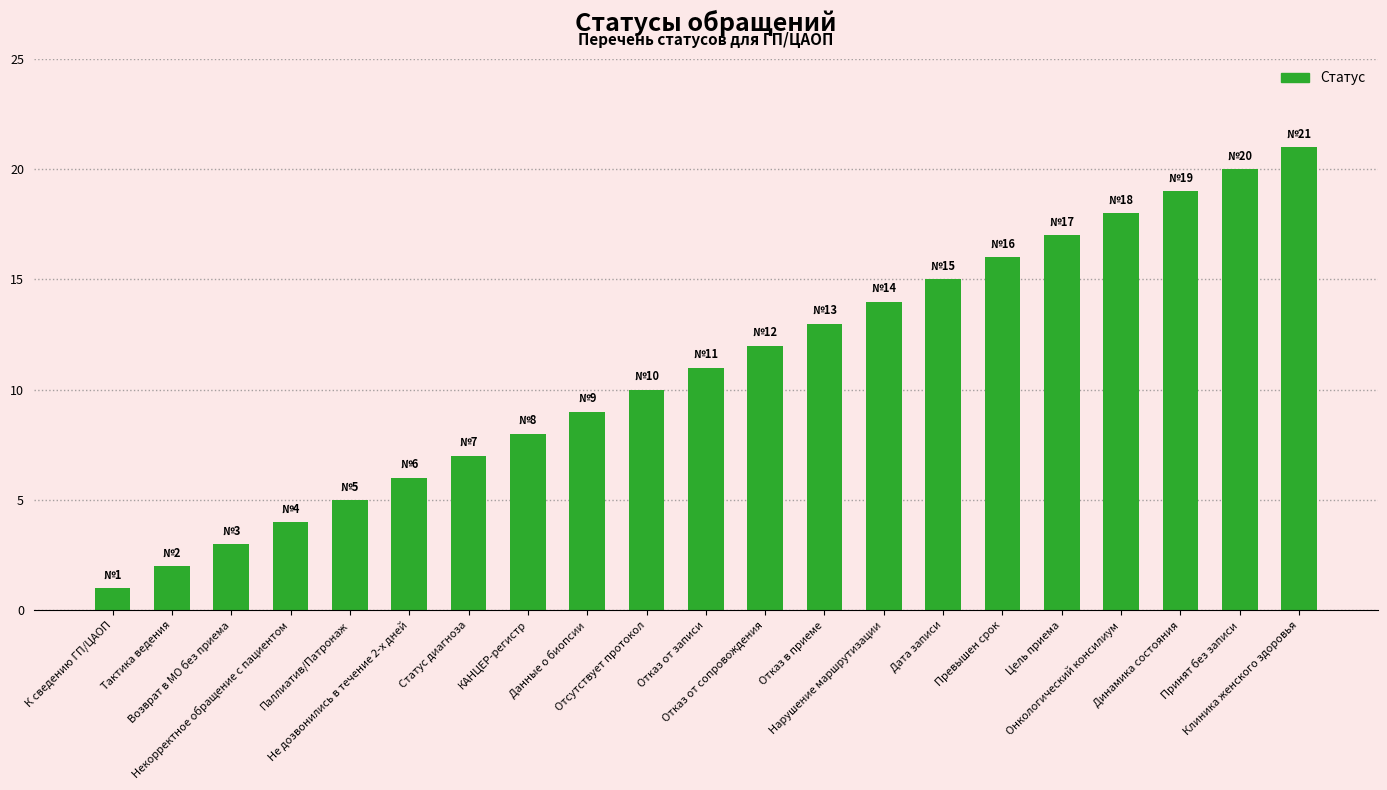

What is the sum of all values?

231